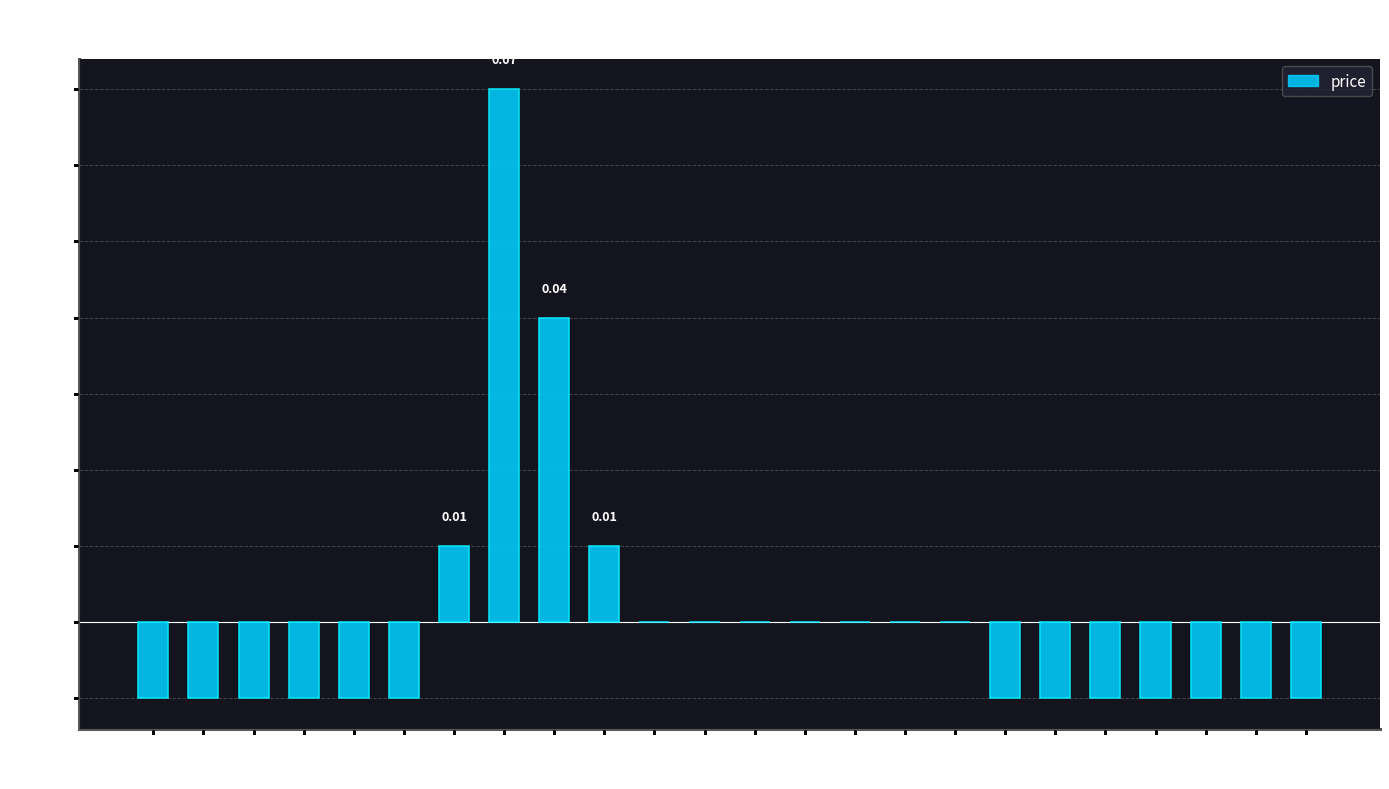

List the labels in order of value, largest first.

7, 8, 6, 9, 10, 11, 12, 13, 14, 15, 16, 0, 1, 2, 3, 4, 5, 17, 18, 19, 20, 21, 22, 23